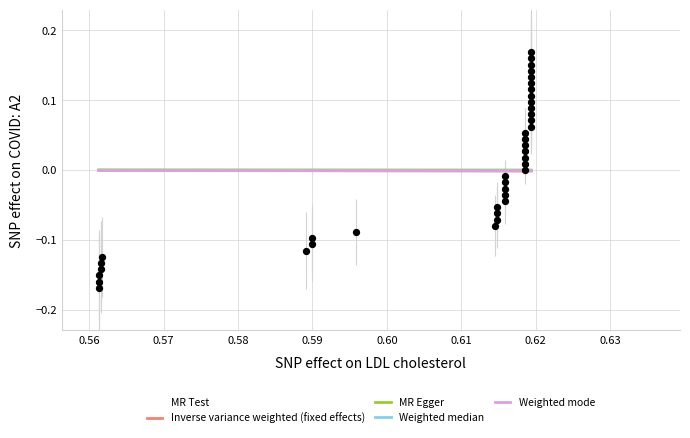

What is the range of Y values (max minus min)?

0.3